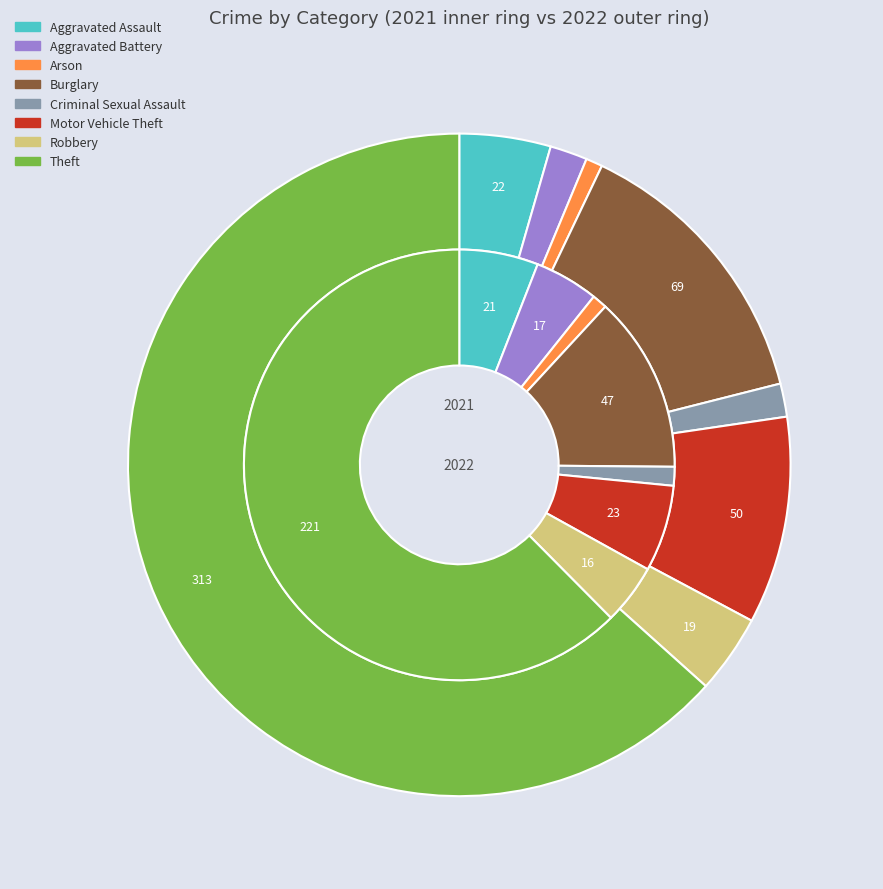

Does 6 account for over 50% of the chart?

No